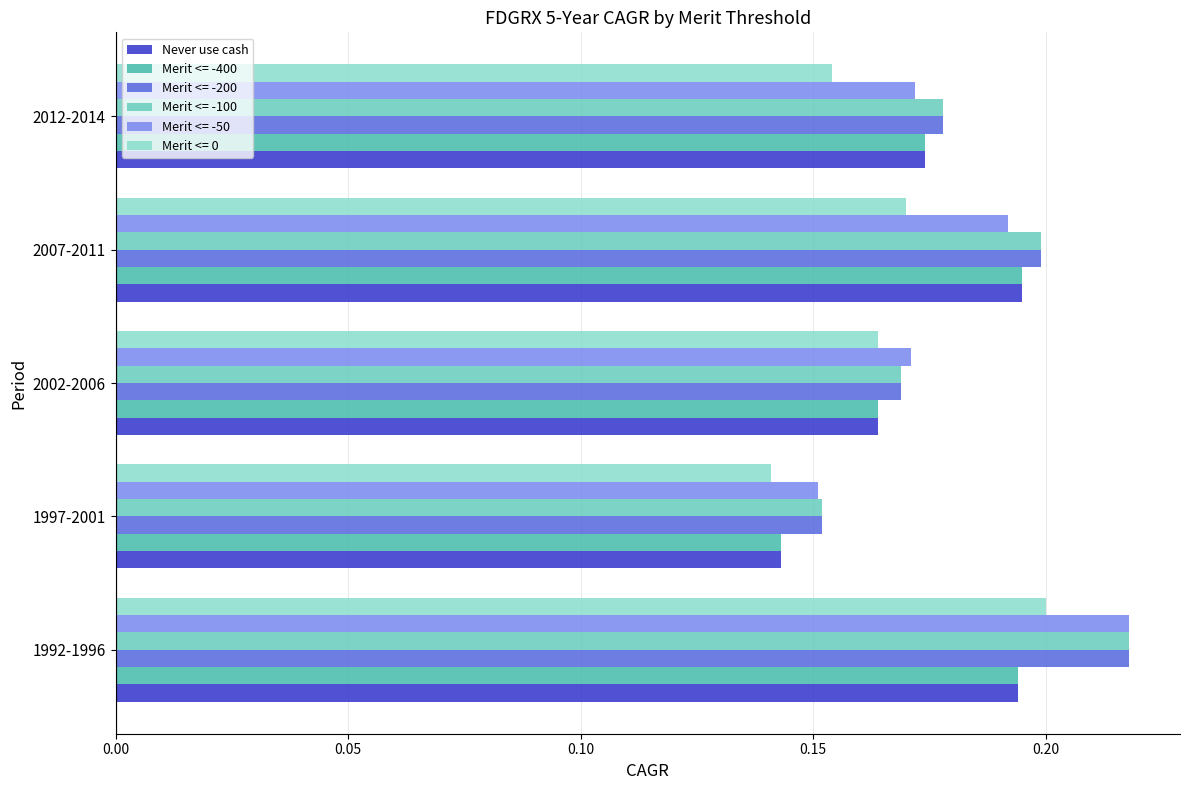

True or false: Merit <= -50 has a value of 0.1 at 2002-2006.

False